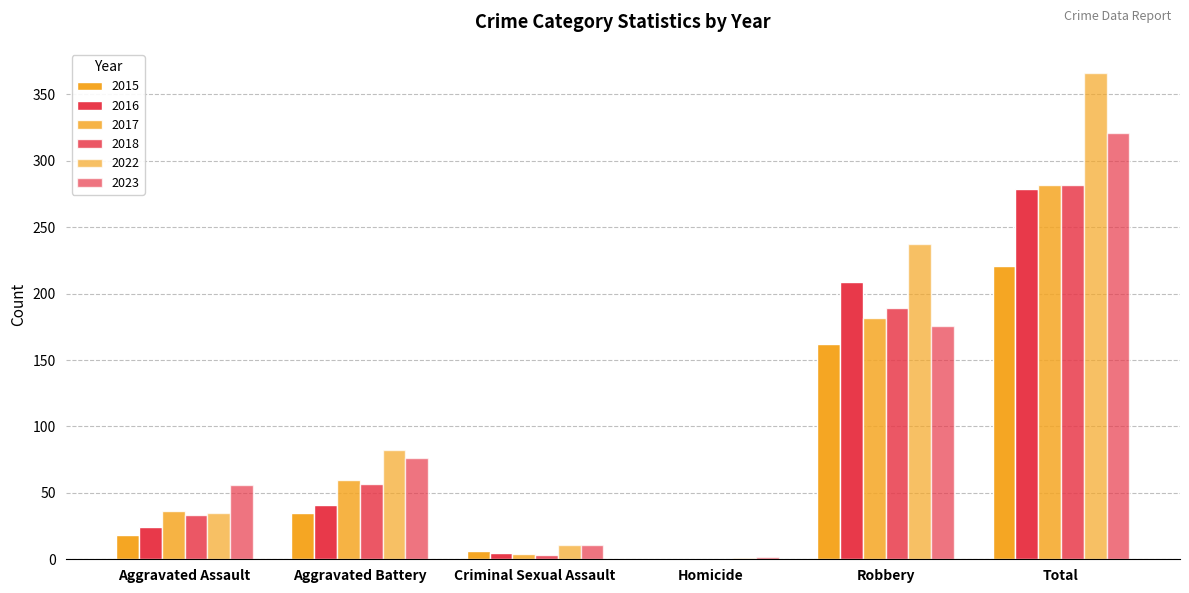

Are the bars horizontal?

No